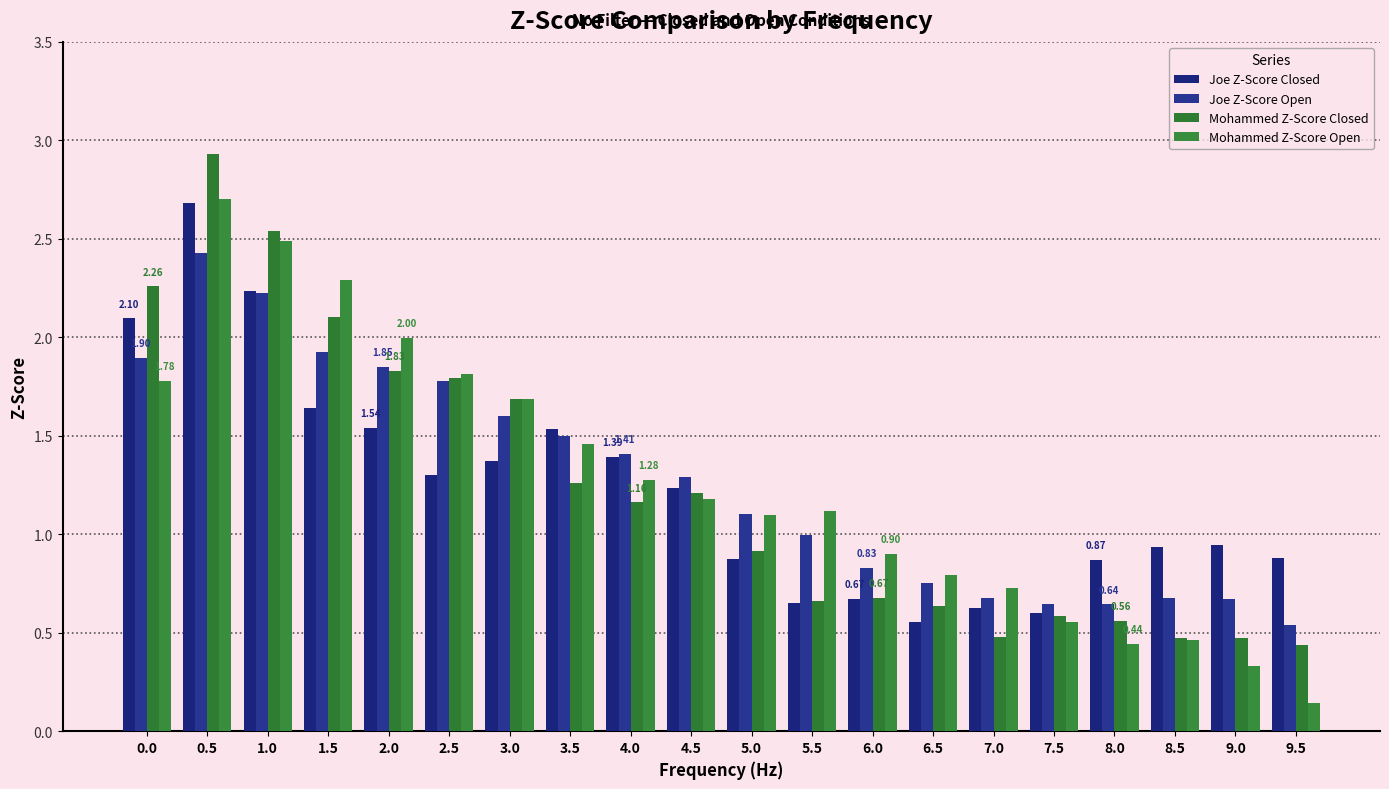

What is the total value across all series at 0.0?

8.0